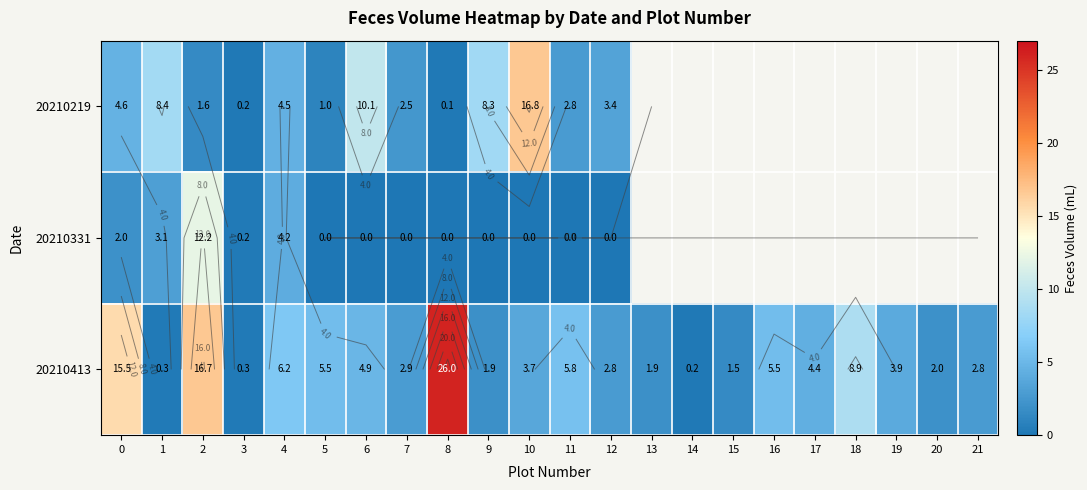

Where is 20210331 nearest to the value 6?

4